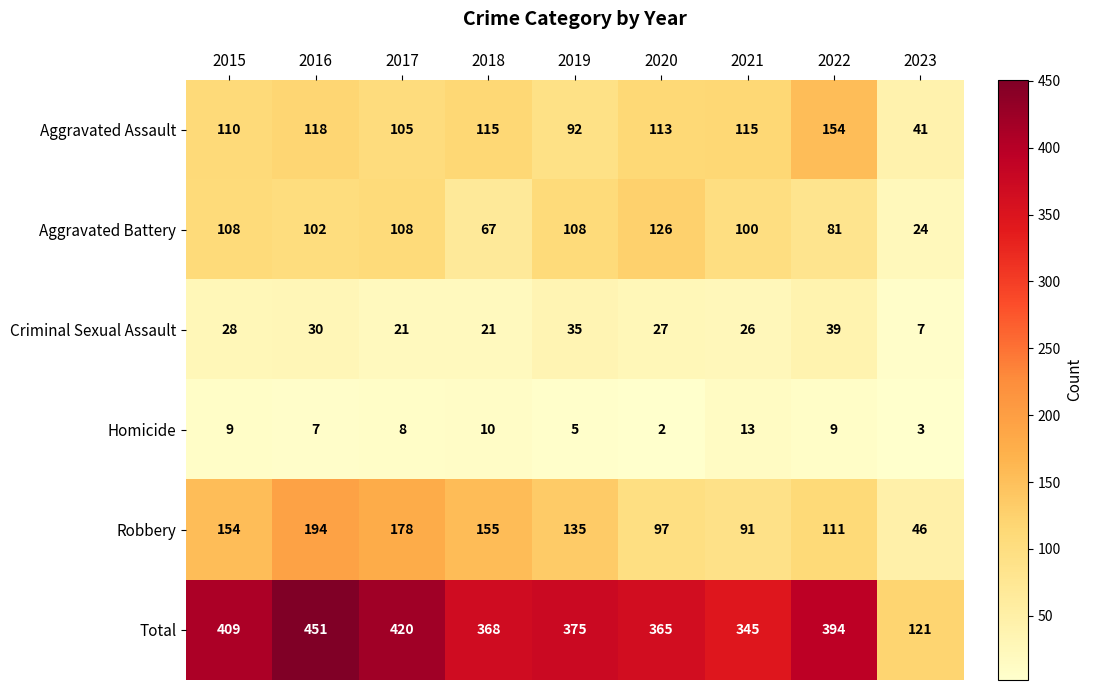

The value of Homicide at 2020 is 2. True or false?

True